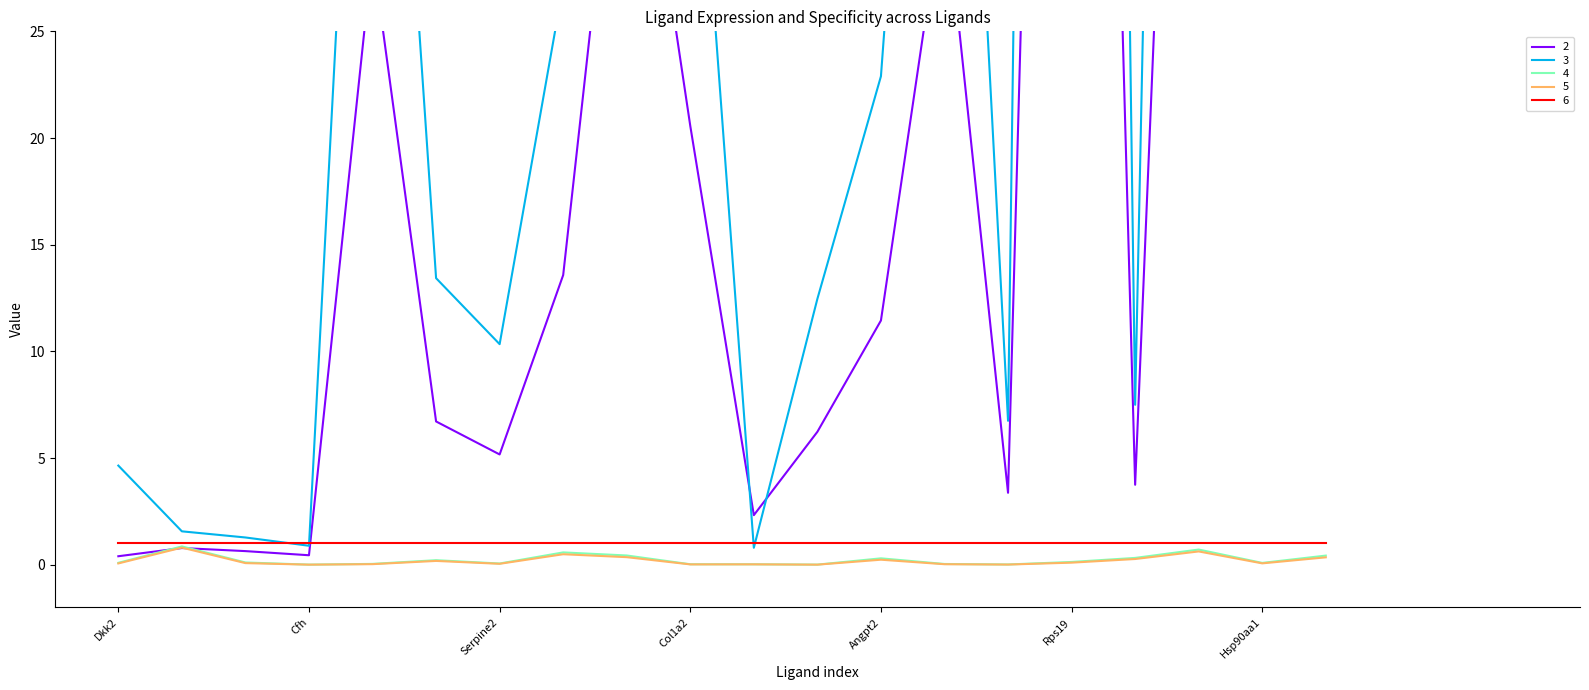

Between Efnb2 and Il17b, which is larger?

Efnb2